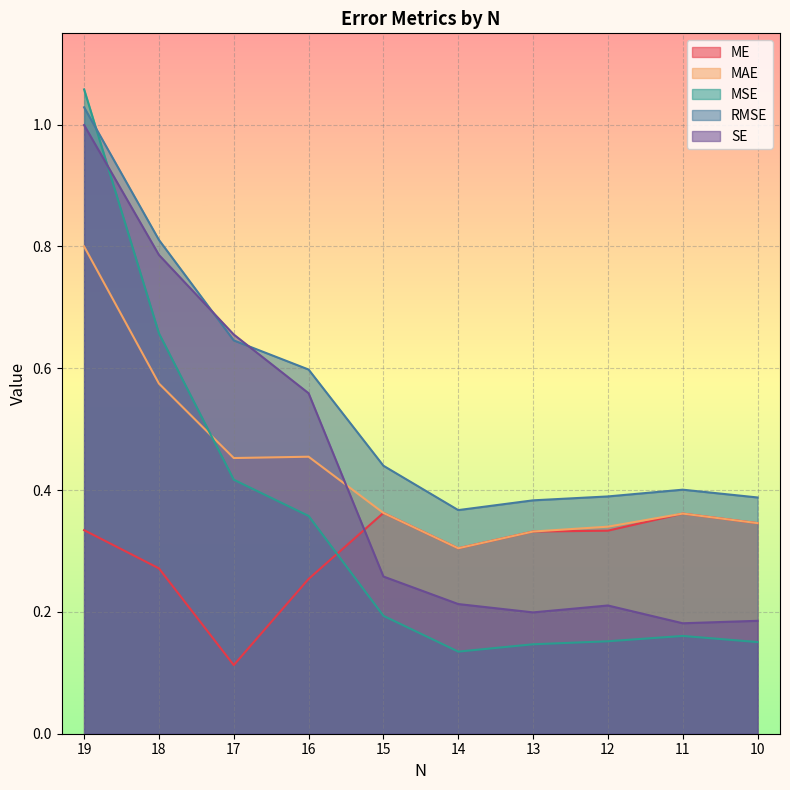

What are all the series names shown in the legend?

ME, MAE, MSE, RMSE, SE